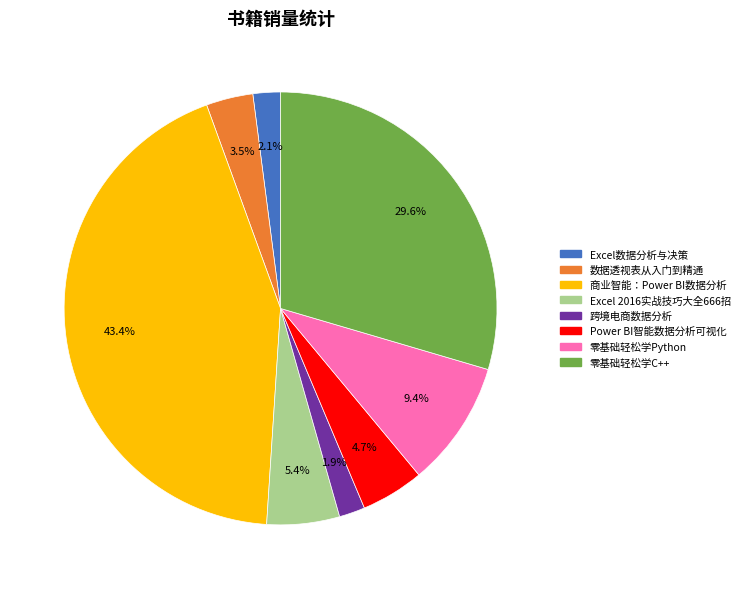

Does any single category account for the majority?

No